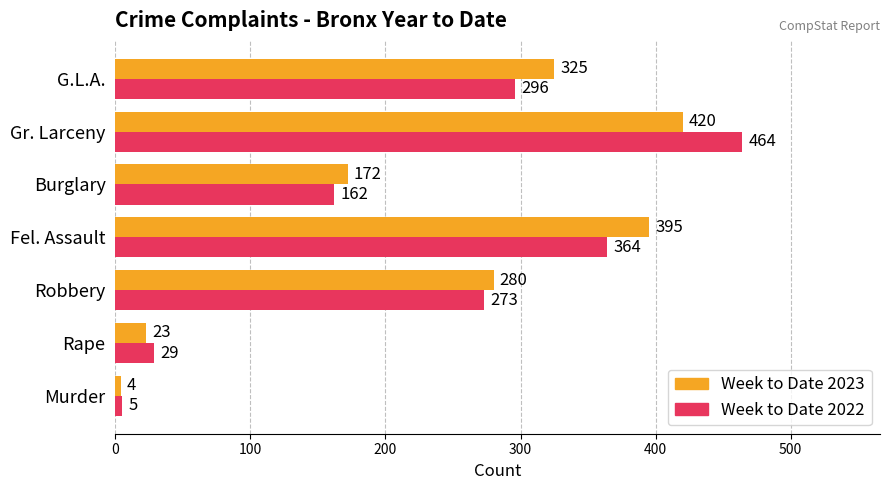

List the series in order of their peak value, lowest first.

Week to Date 2023, Week to Date 2022